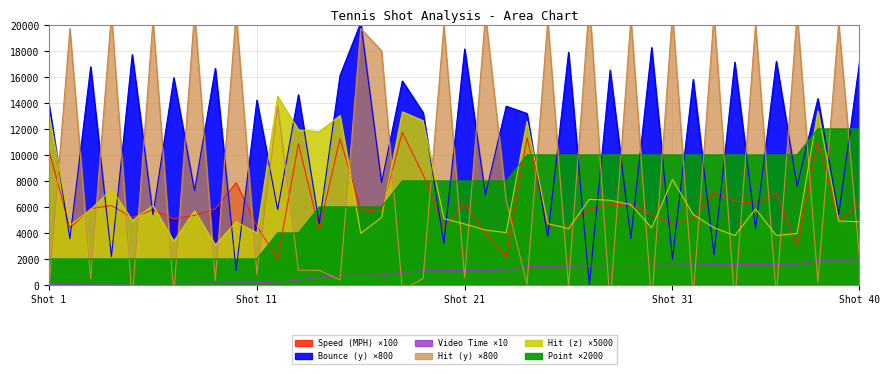

What is the difference between the maximum and minimum values in the Bounce (y) series?

20167.3